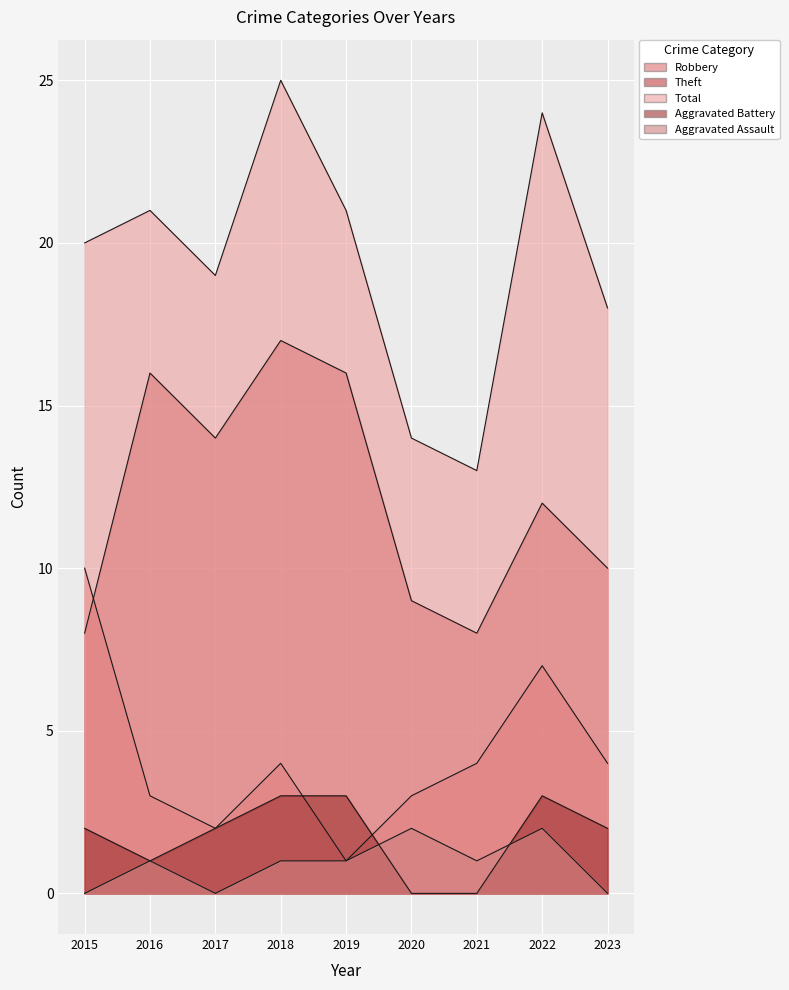

What is the sum of the Robbery values at 2015 and 2023?

14